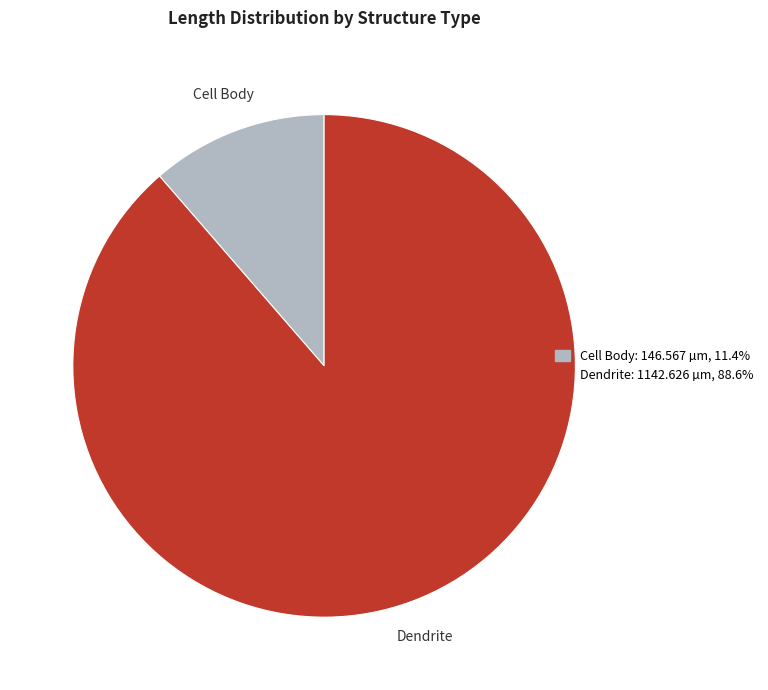

Is Dendrite the majority of the pie?

Yes